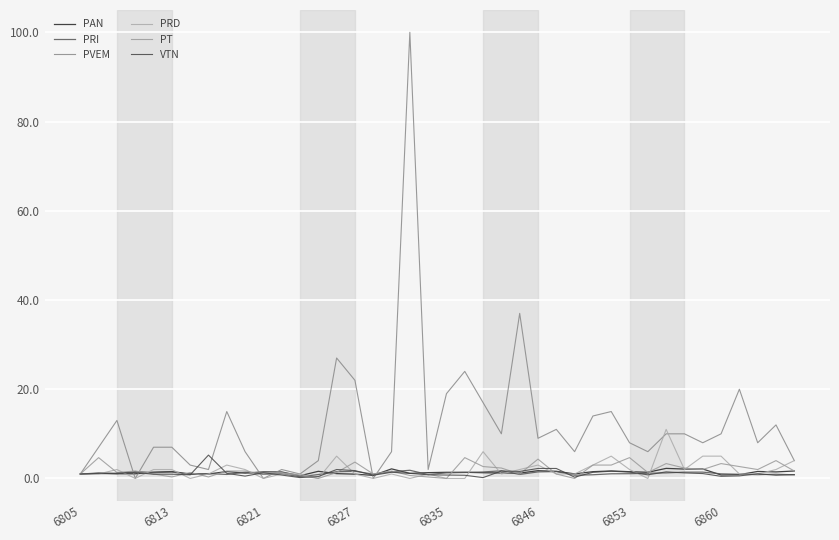

How many lines are shown in the chart?

6